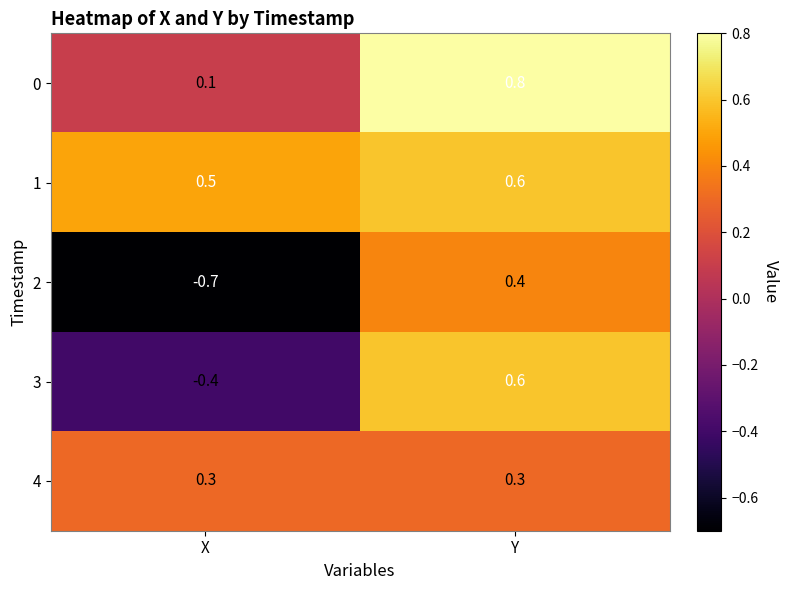

Which series has the largest total across all categories?

1